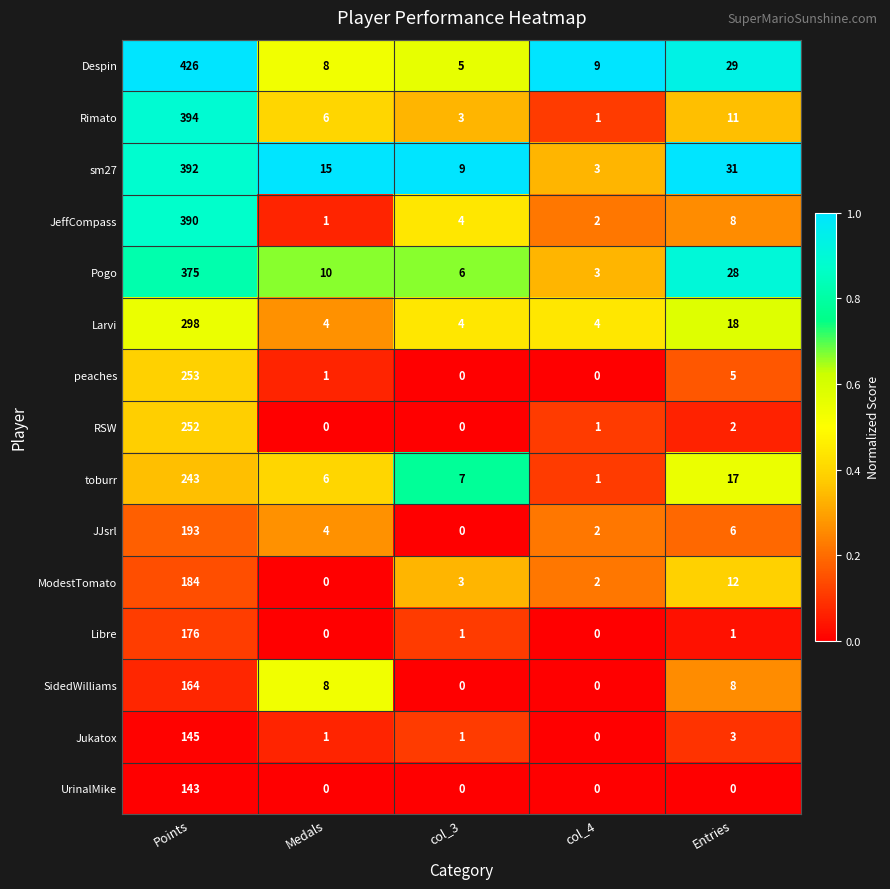

The value of SidedWilliams at col_4 is 106. True or false?

False